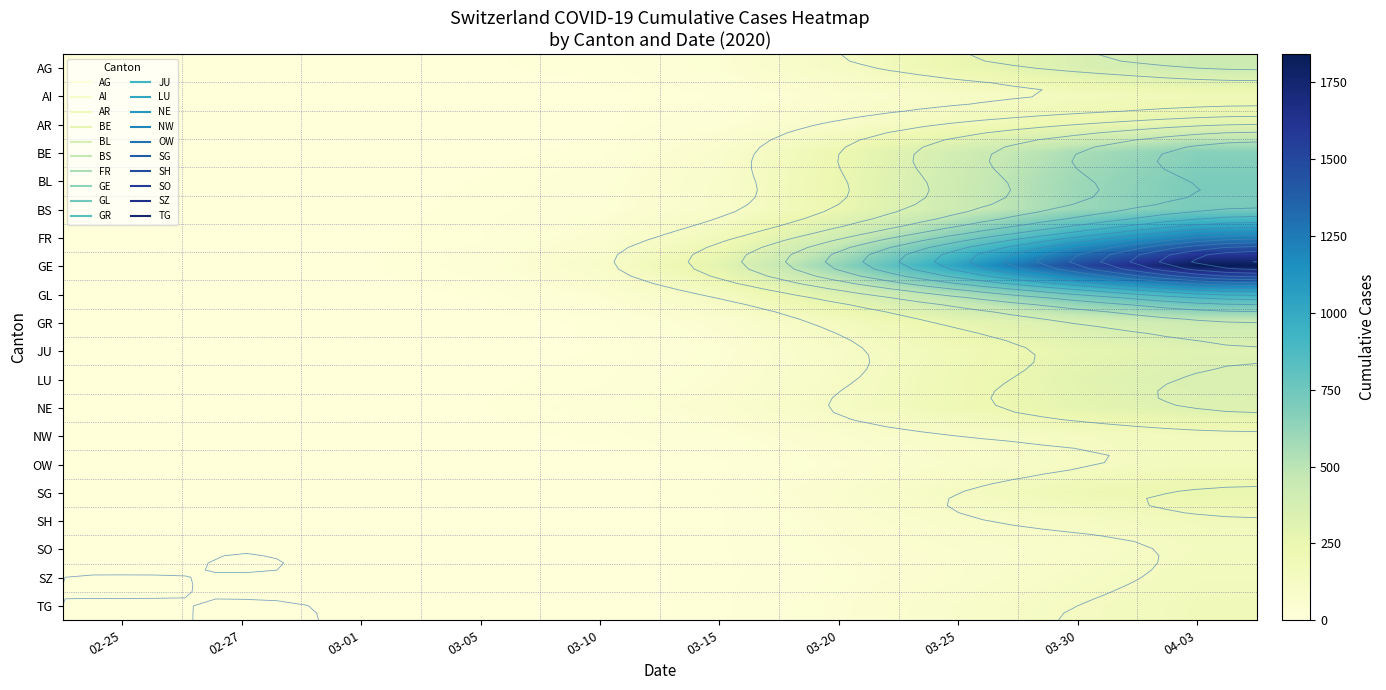

List the series in order of their peak value, highest first.

GE, FR, GL, BS, BL, BE, GR, AG, LU, NE, JU, AR, SG, AI, TG, SH, NW, SZ, OW, SO